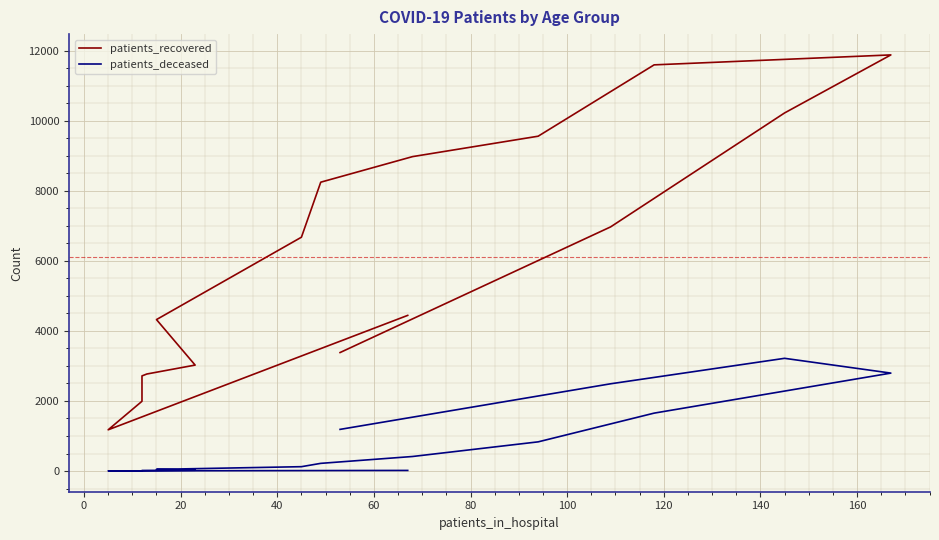

Between 20 and 40, which series saw the biggest shift?

patients_recovered